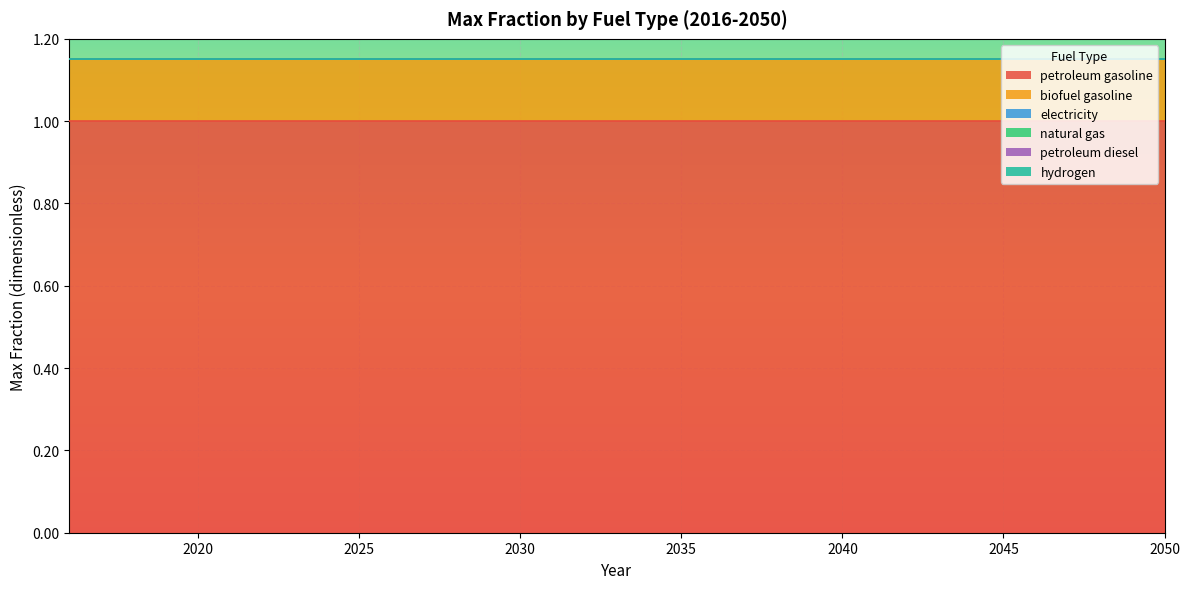

Between 2024 and 2050, which series saw the biggest shift?

petroleum gasoline